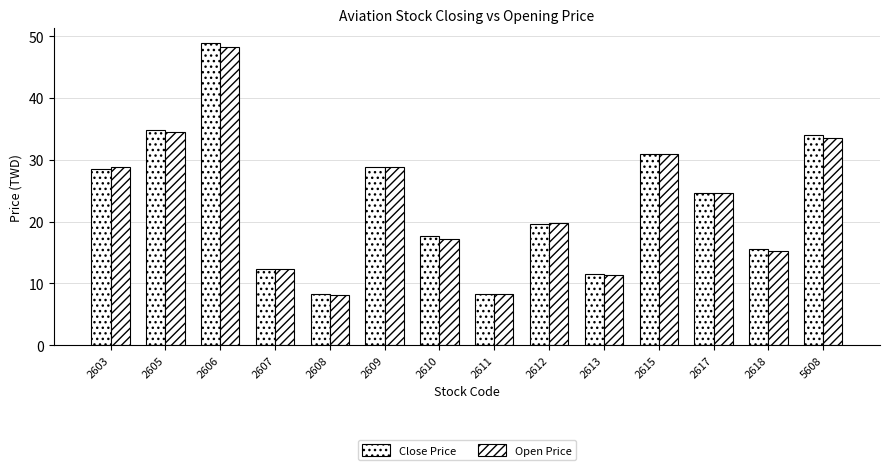

How many series are shown in this chart?

2